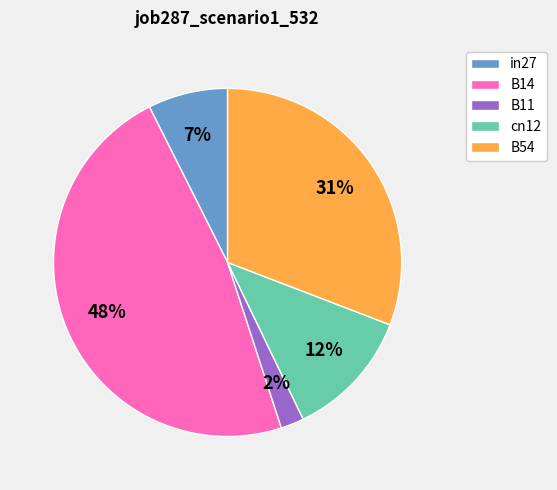

How many segments does this pie chart have?

5